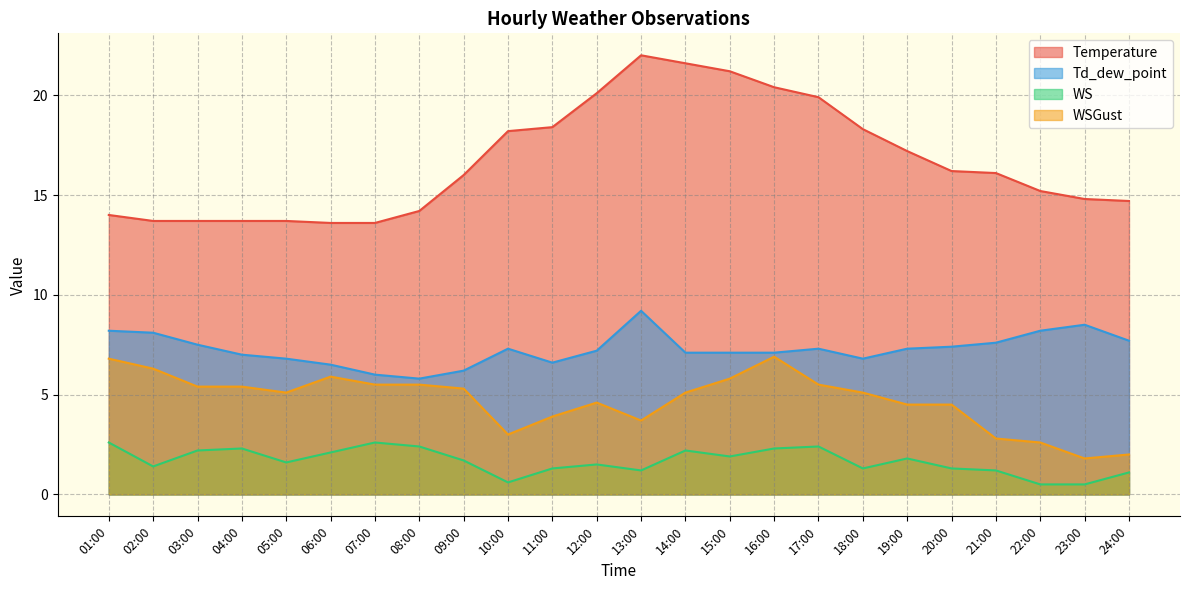

True or false: WSGust and Td_dew_point cross at least once.

False